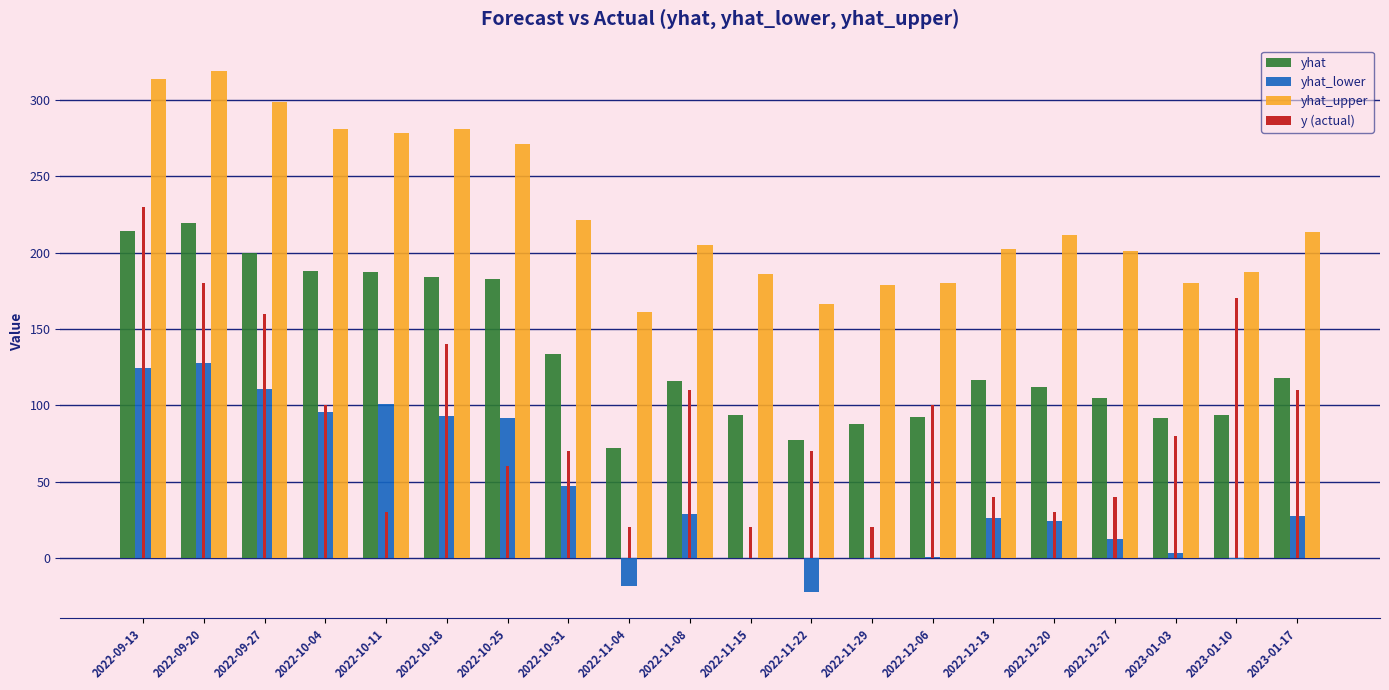

Which series changed the most between 2022-12-06 and 2022-12-27?

y (actual)